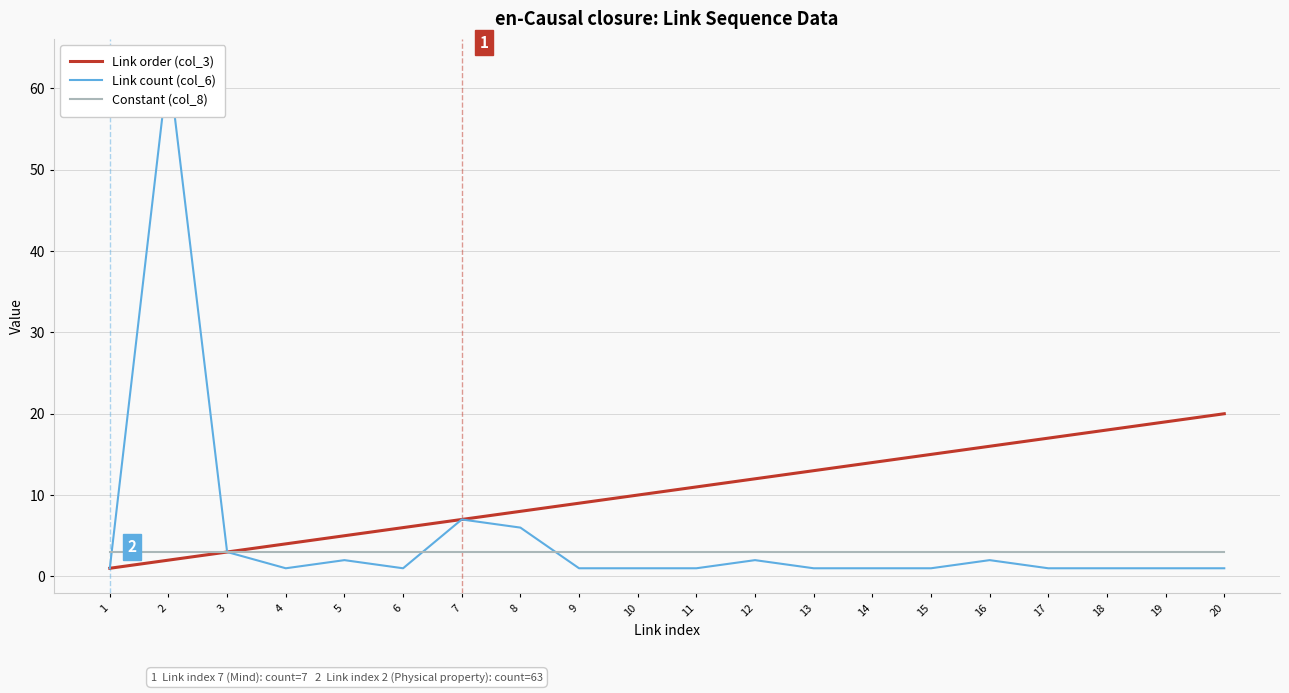

What value does the Constant (col_8) series have at 18?

3